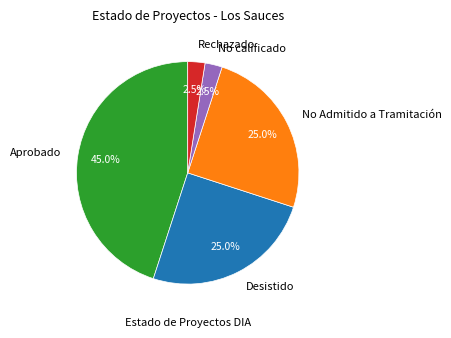

To the nearest percent, what is the difference between the Aprobado and Rechazado slice percentages?

42%